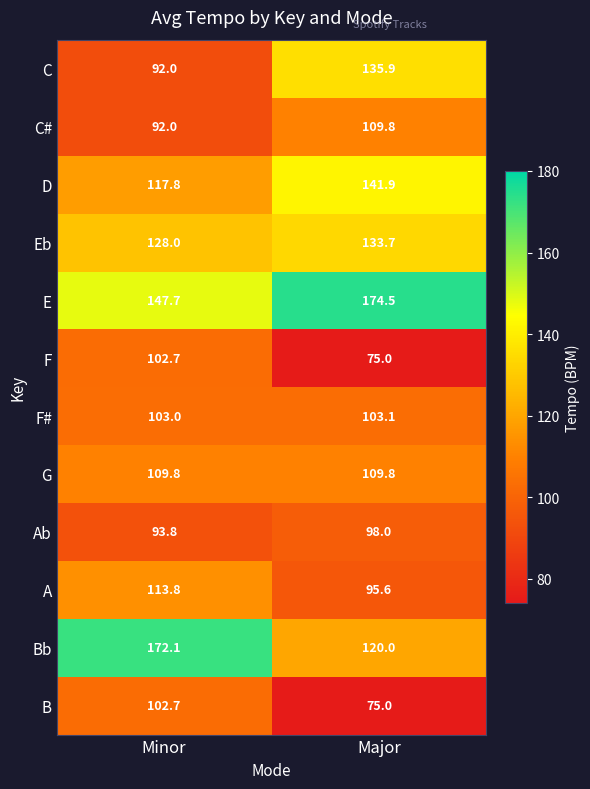

How many series are shown in this chart?

12